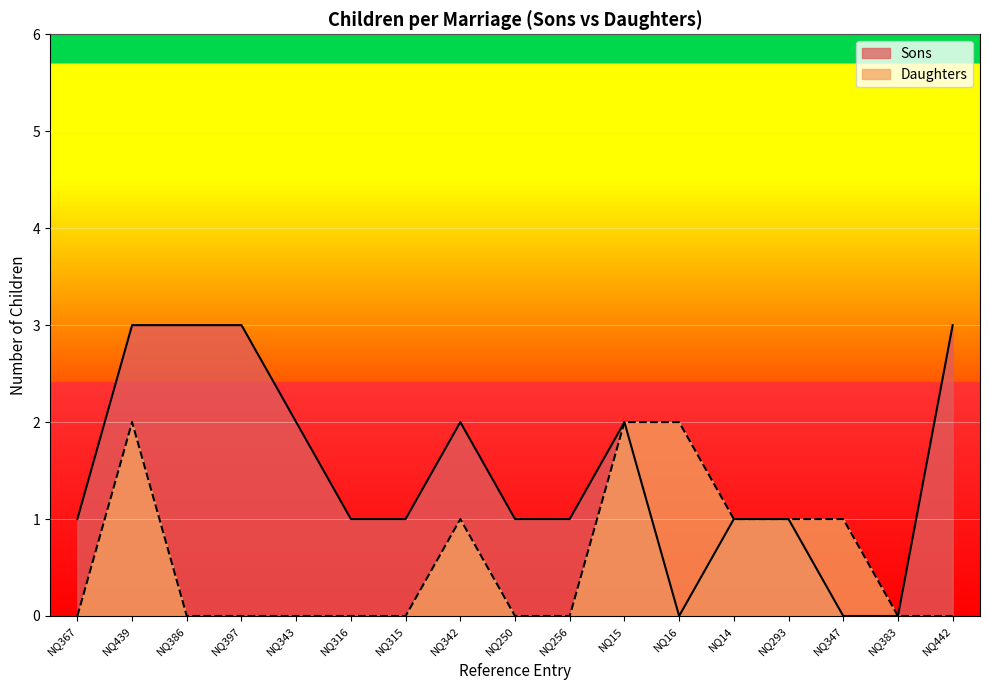

How many distinct data groups are displayed?

2